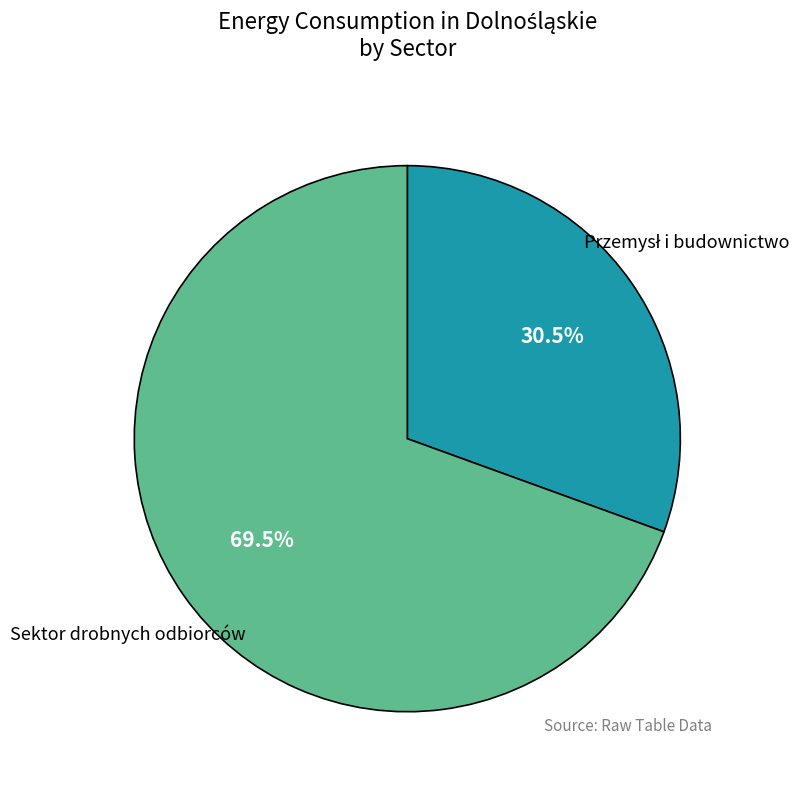

Does any single category account for the majority?

Yes